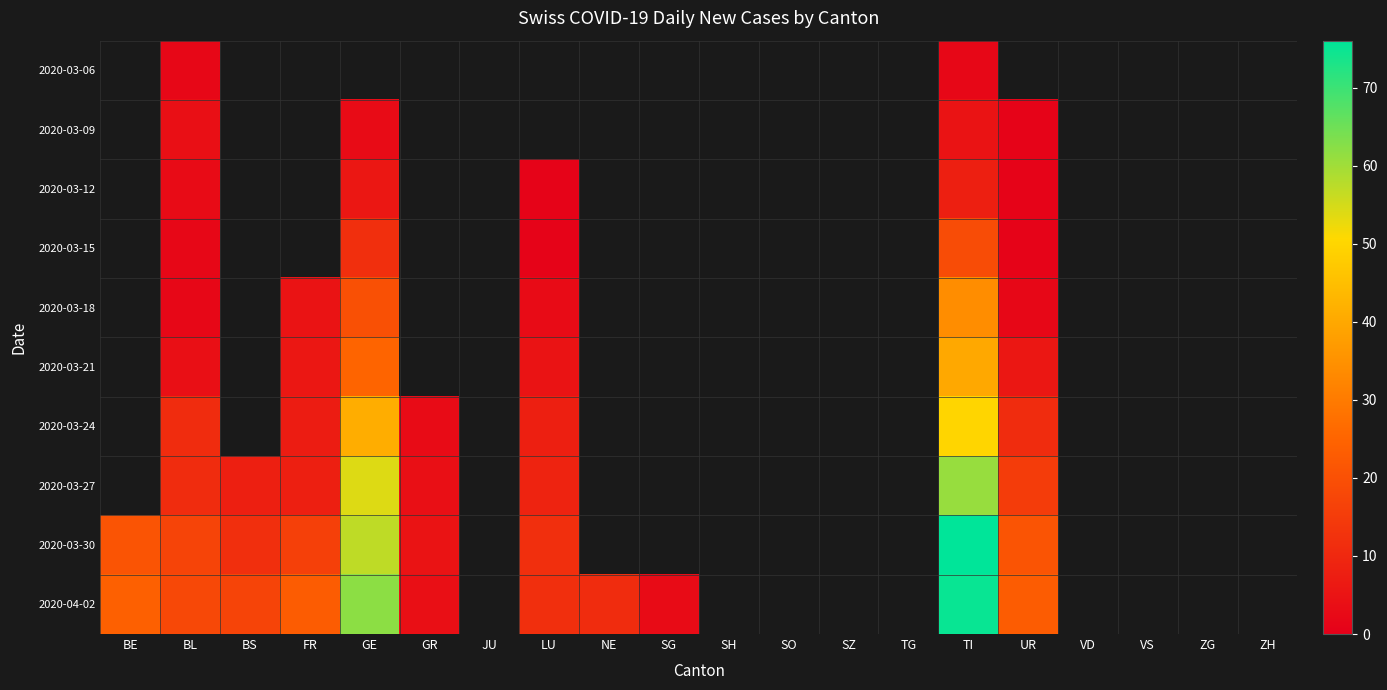

Is the value of 2020-03-30 at FR greater than the value of 2020-03-27 at SZ?

No